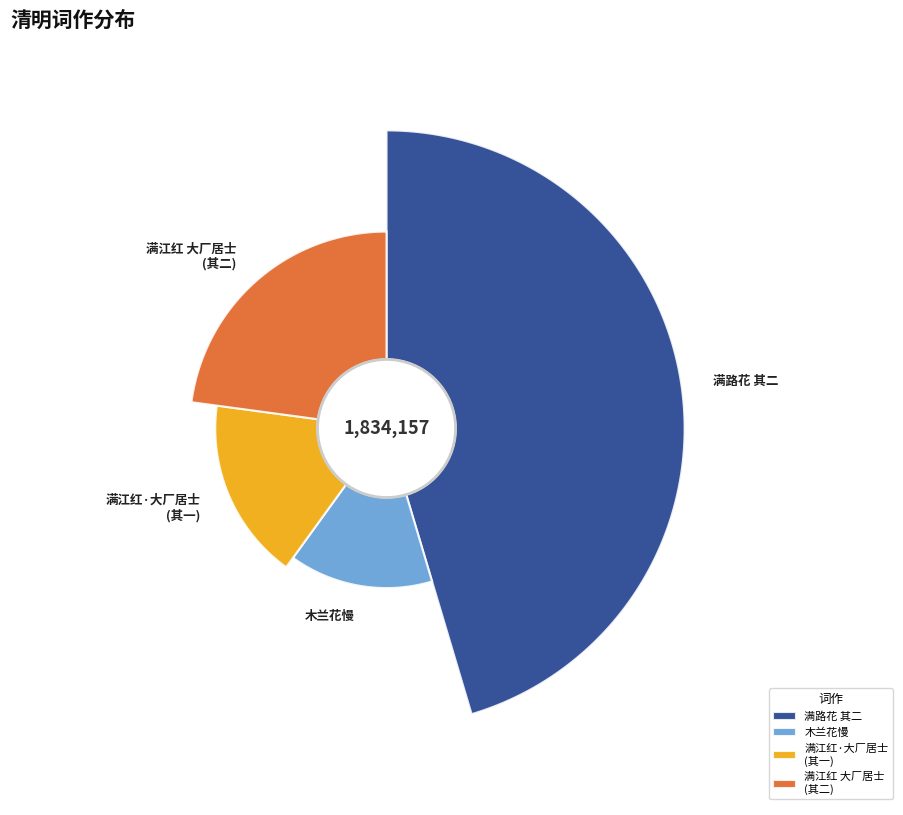

What percentage is the 木兰花慢·清明再和，简叔问 slice, to the nearest percent?

15%